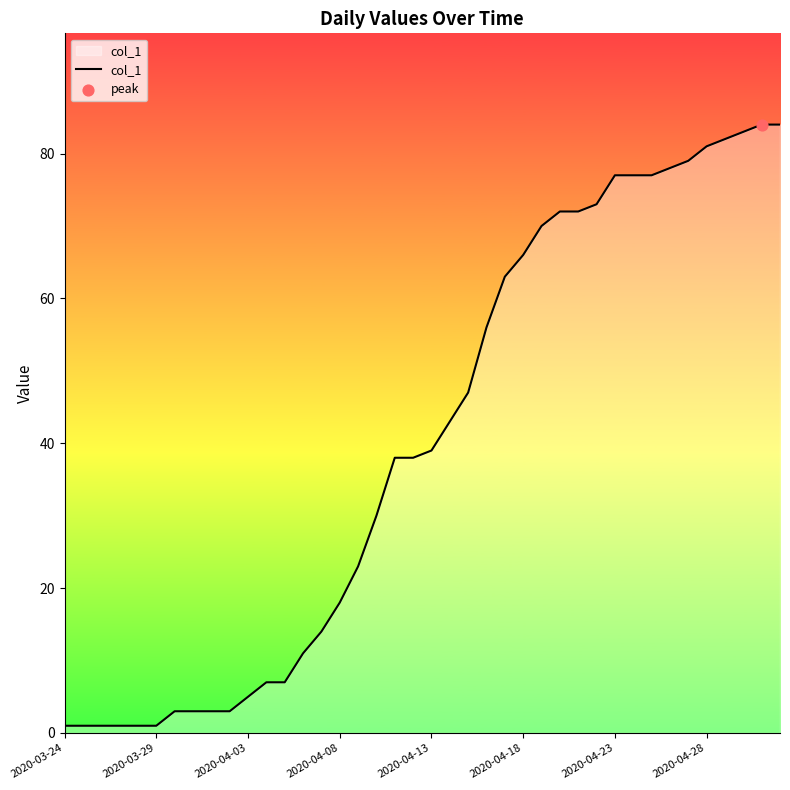

What is the maximum value shown in the chart?

84